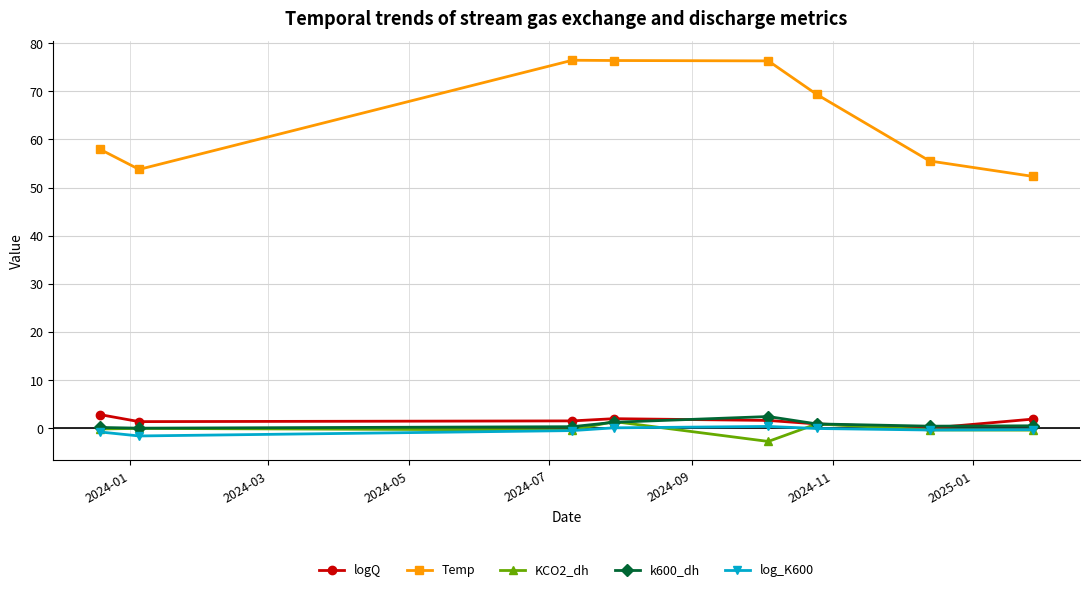

What are all the series names shown in the legend?

logQ, Temp, KCO2_dh, k600_dh, log_K600